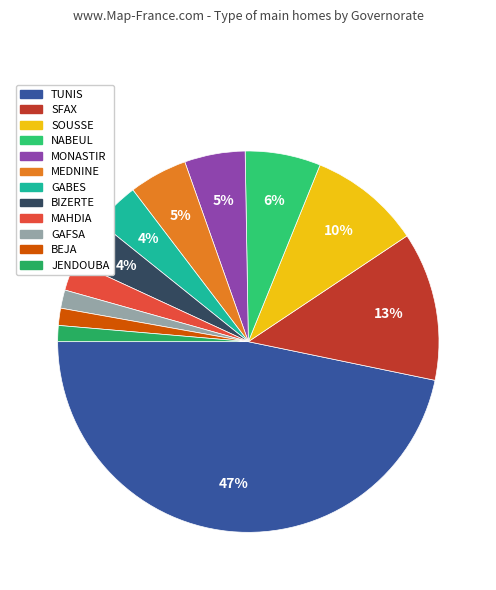

What is the largest slice in the pie chart?

TUNIS